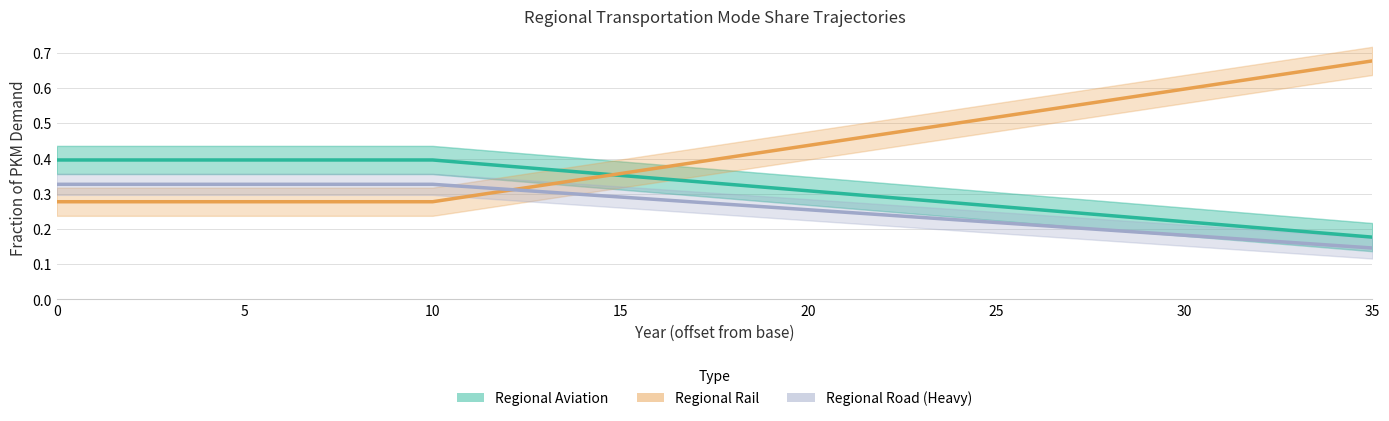

The value of Regional Aviation at 30 is 0.5. True or false?

False